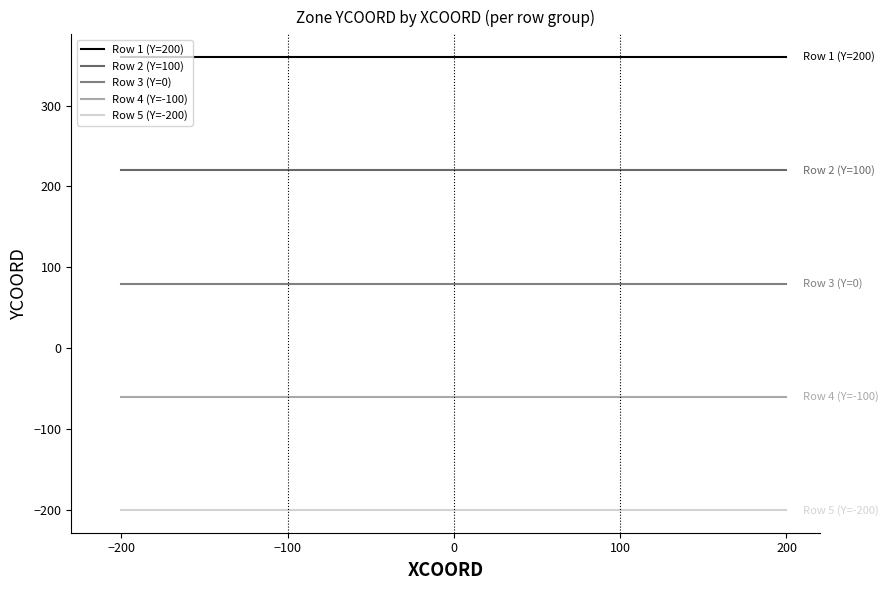

How many lines are shown in the chart?

5